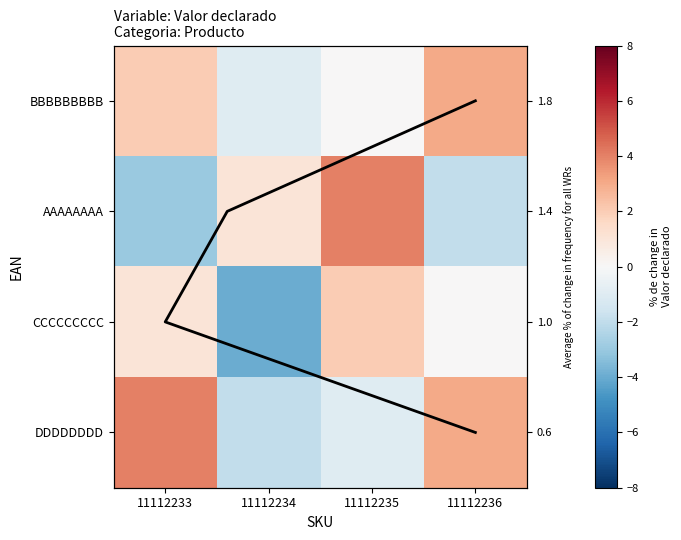

What is the difference between the second highest and second lowest values in the AAAAAAAA series?

3